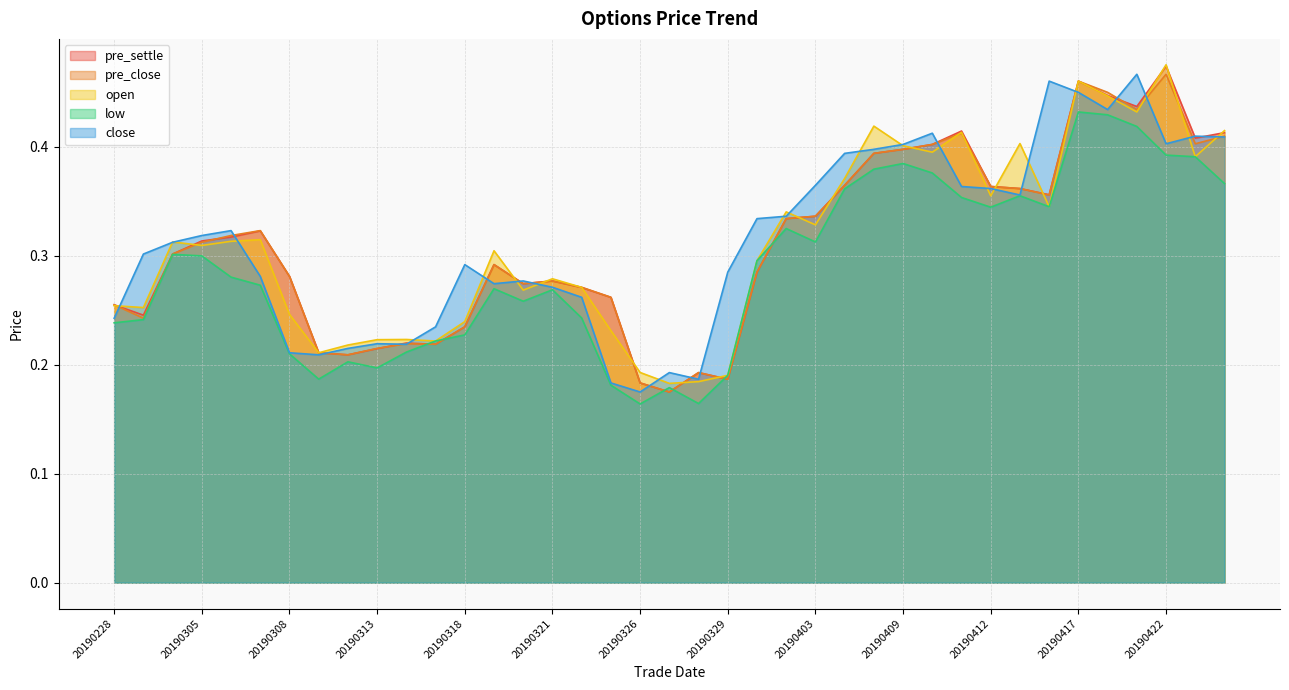

How many interior local valleys does the pre_close series have?

9